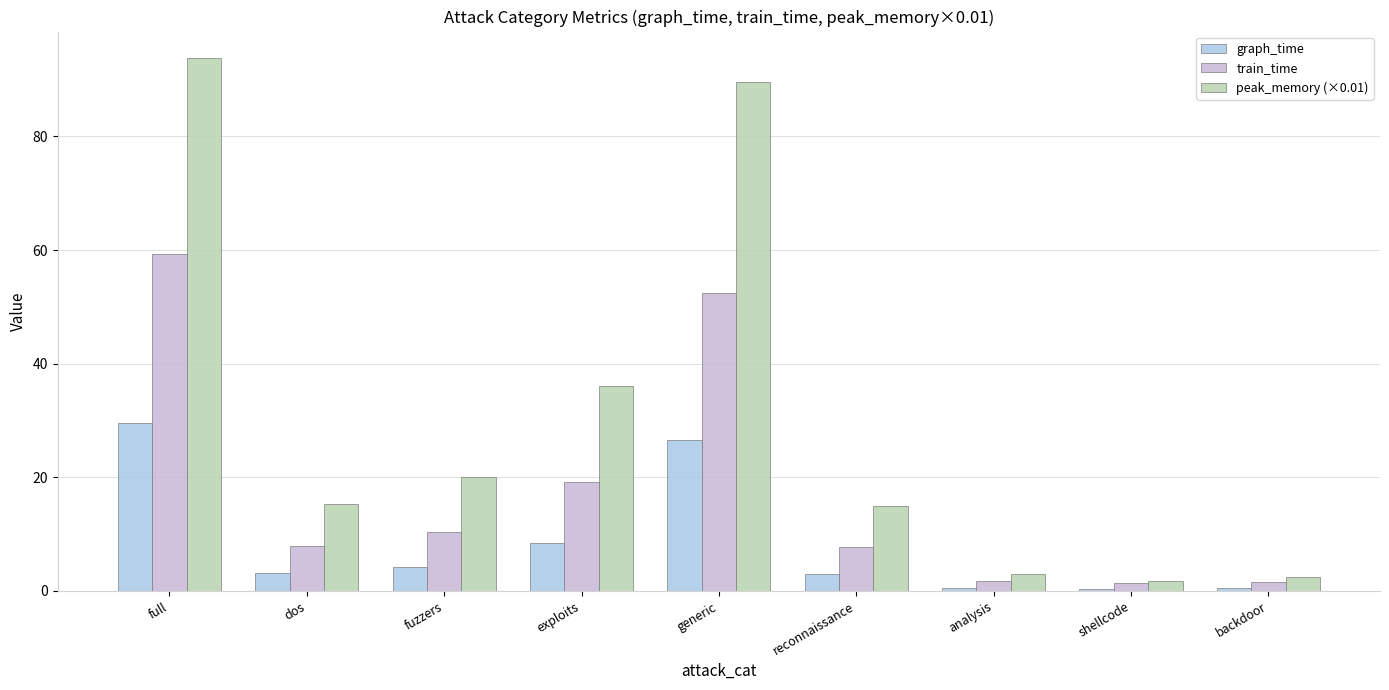

How many groups of bars are there?

9